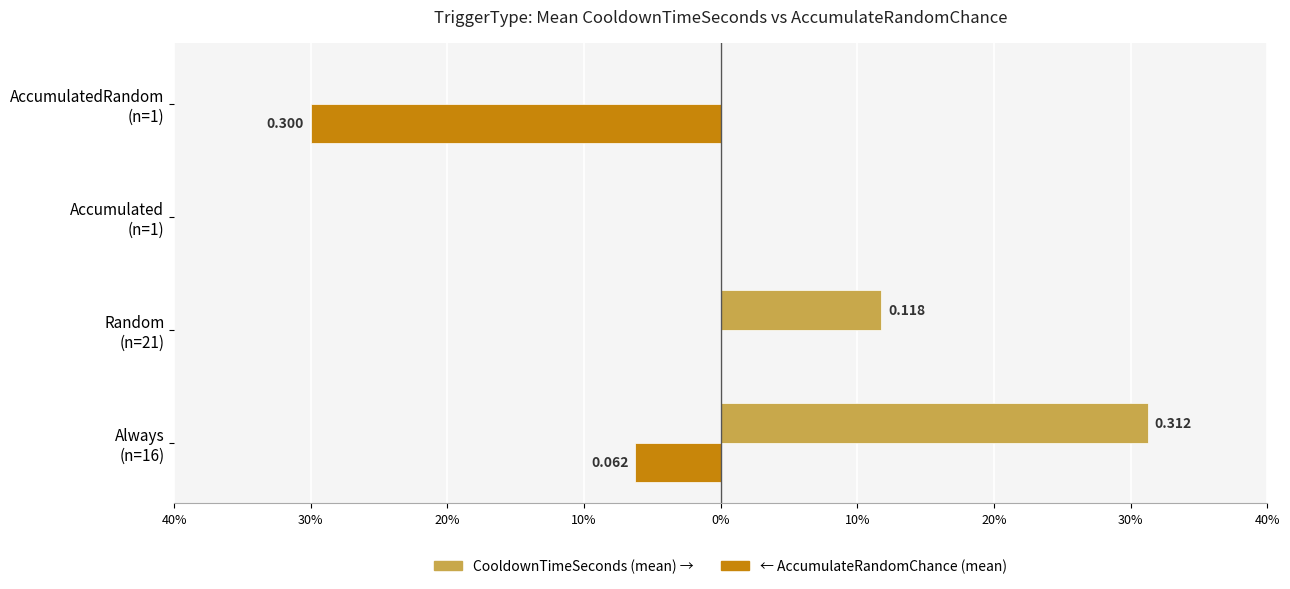

What is the greatest value displayed?

0.3